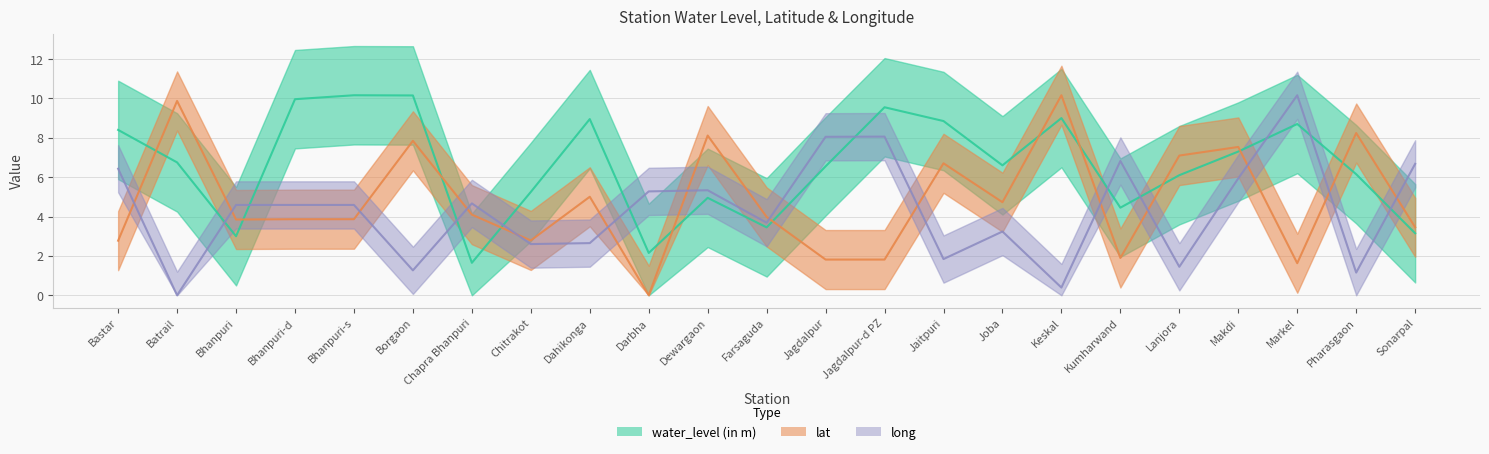

Which series has the largest range (max minus min)?

lat